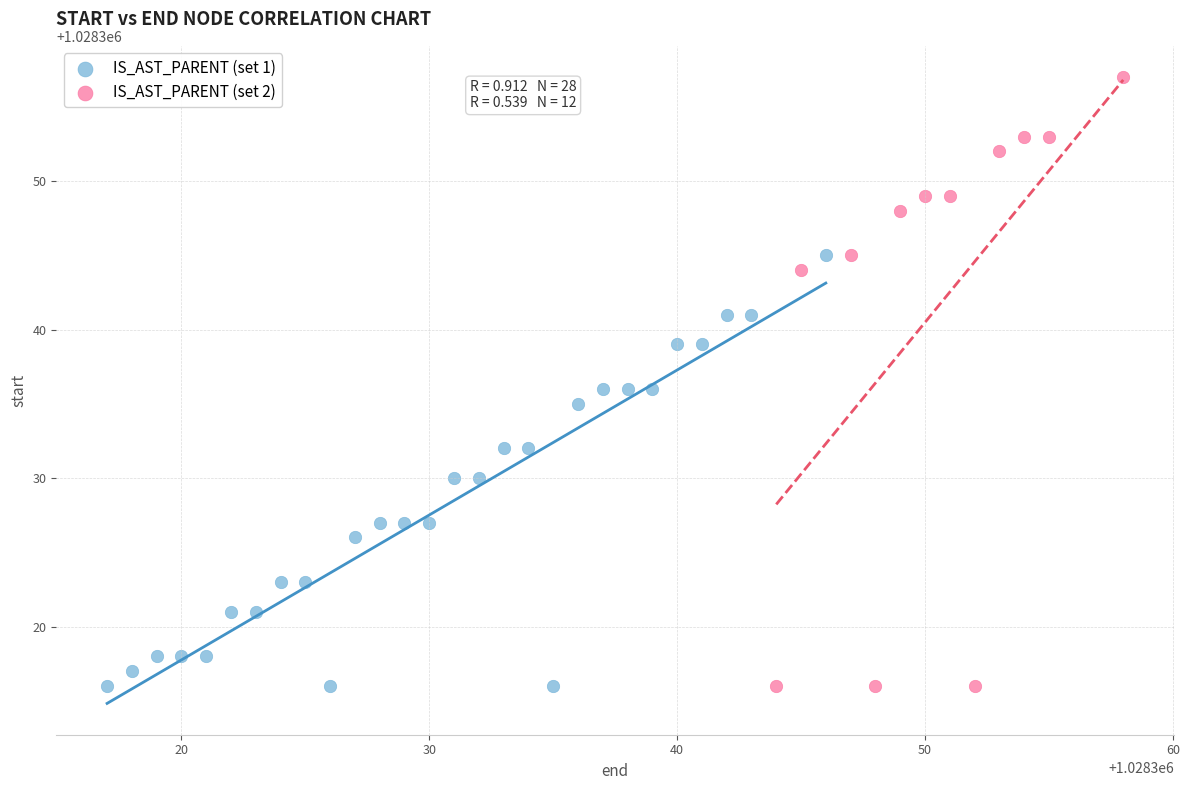

Which series reaches the maximum Y coordinate?

IS_AST_PARENT (set 2)